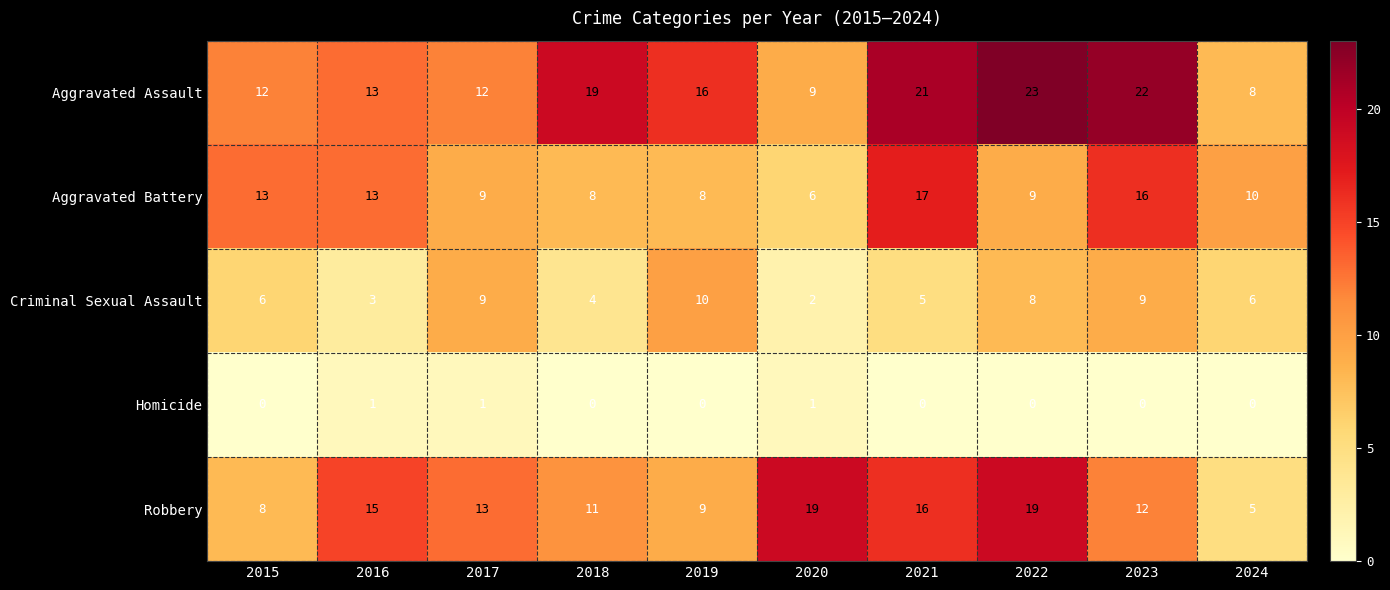

What is the difference between the highest and lowest values at 2016?

14